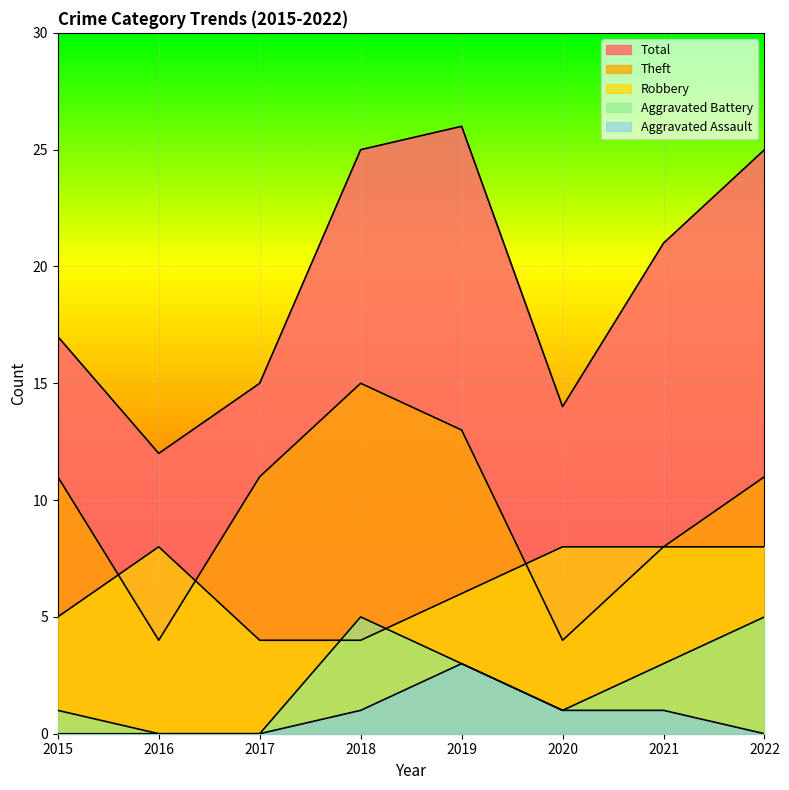

Which series has the largest range (max minus min)?

Total